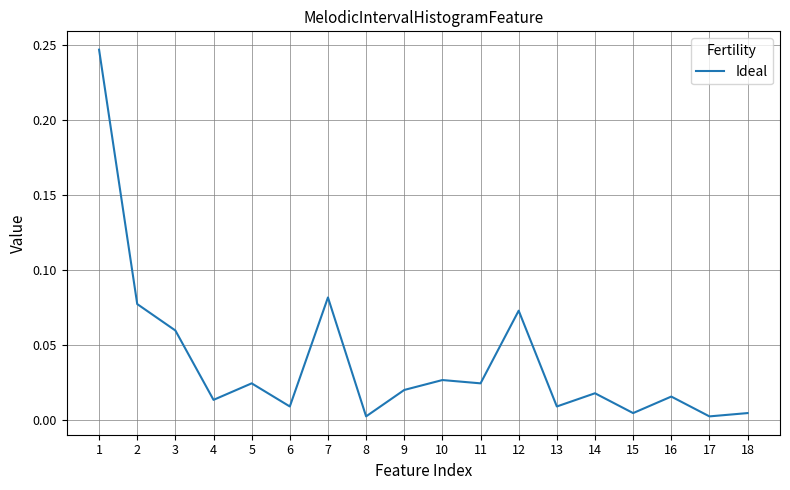

Between 14 and 7, which is larger?

7